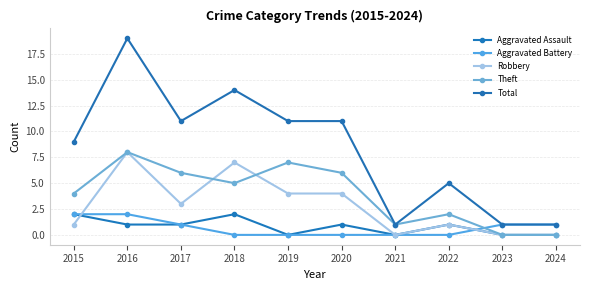

At which category is the sum across all series the highest?

2016